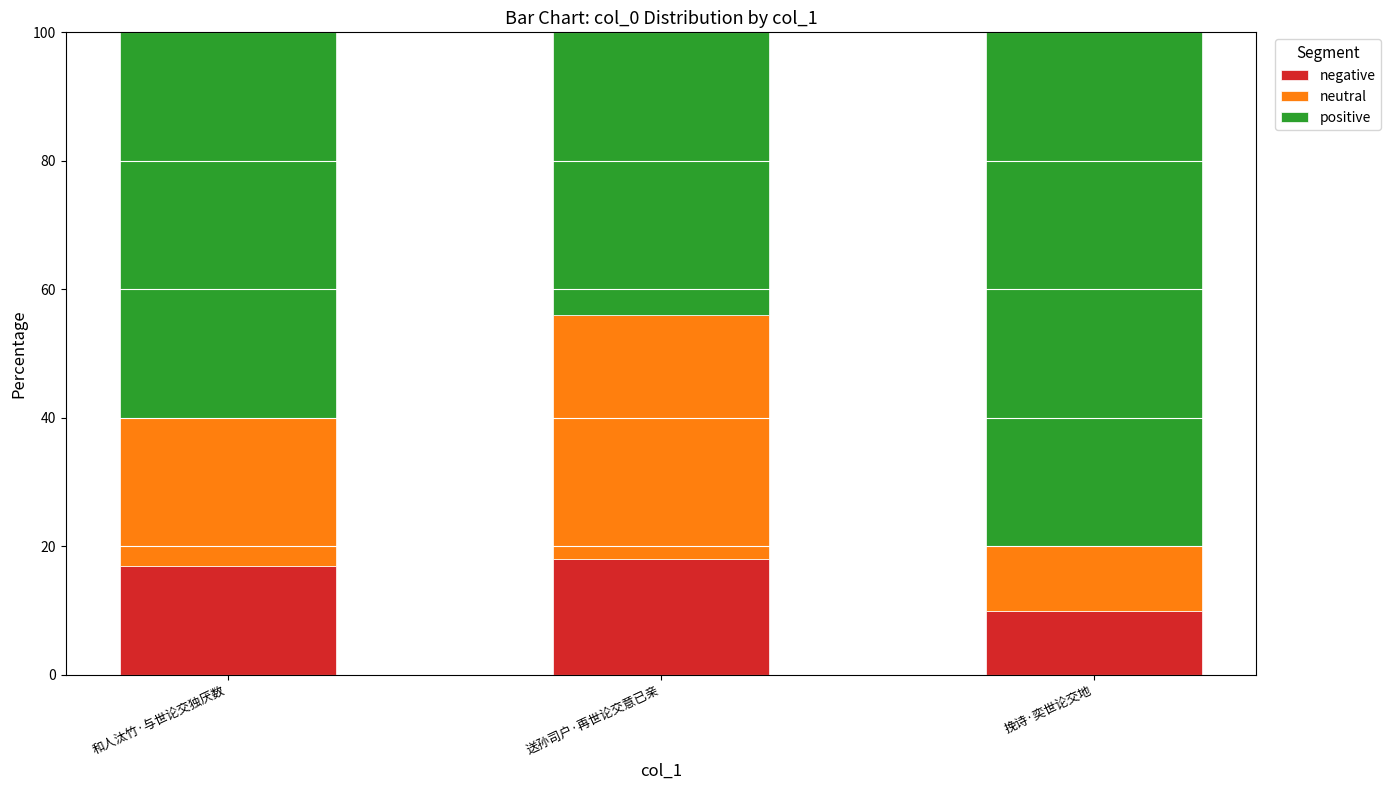

What is the difference between the negative values at 挽诗·奕世论交地 and 送孙司户·再世论交意已亲?

8